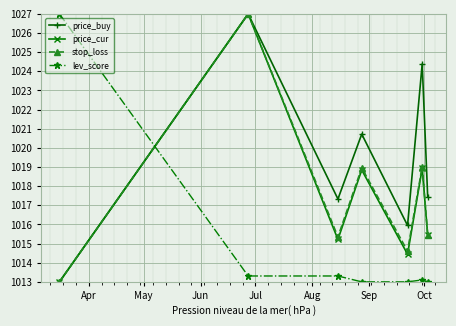

What is the value of the price_cur point at the 6th from the left?

1018.9